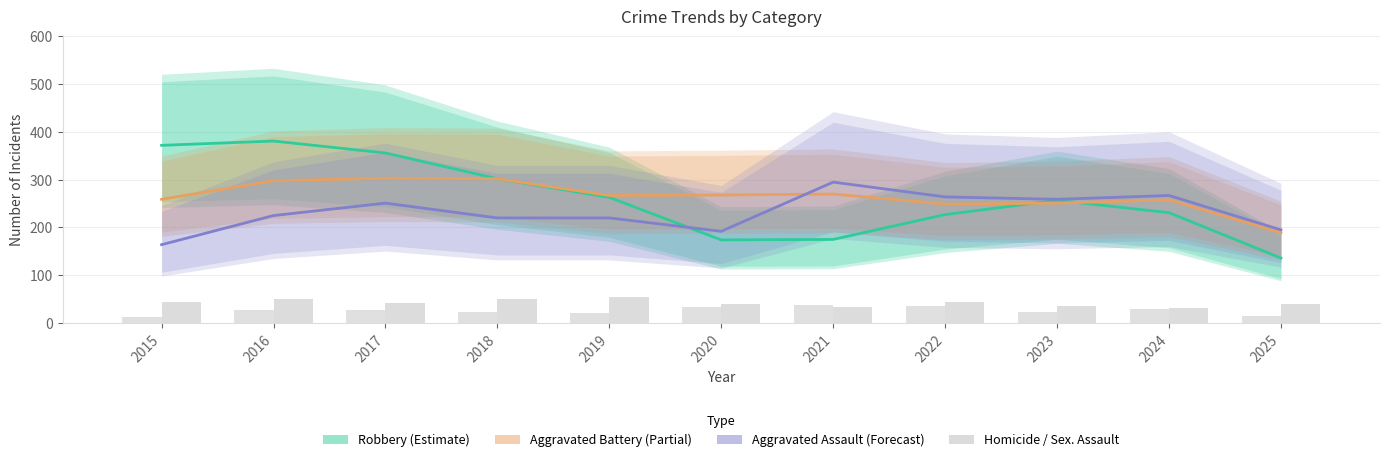

Between 2016 and 2020, which is larger?

2016